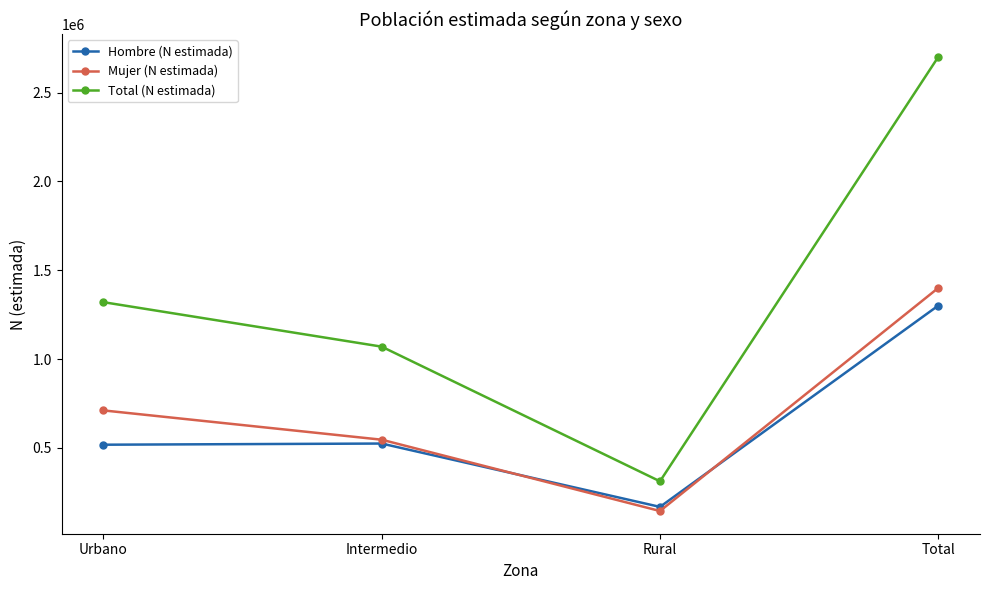

What is the lowest value of the Total (N estimada) series?

311329